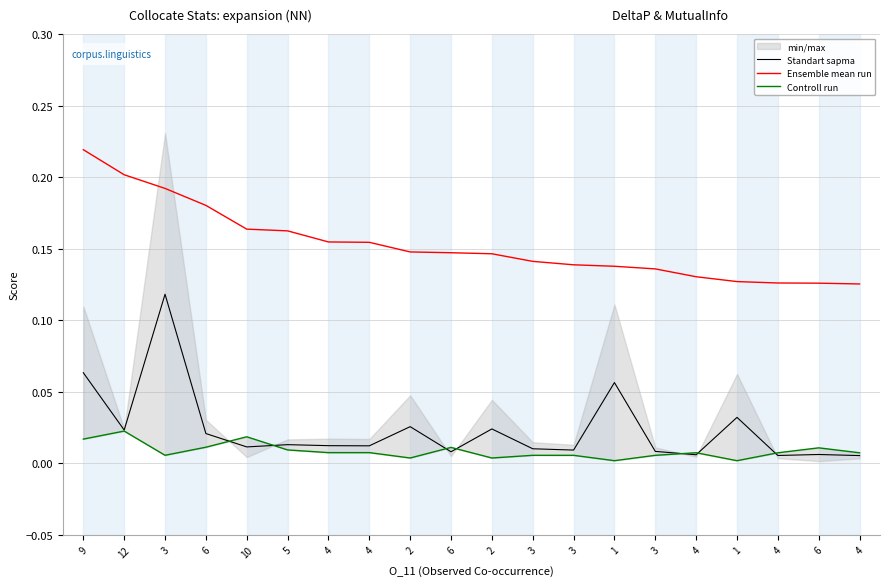

Reading left to right, transcribe all the data shown in this chart.

Standart sapma: 9=0.1	12=0.0	3=0.1	6=0.0	10=0.0	5=0.0	4=0.0	4=0.0	2=0.0	6=0.0	2=0.0	3=0.0	3=0.0	1=0.1	3=0.0	4=0.0	1=0.0	4=0.0	6=0.0	4=0.0
Ensemble mean run: 9=0.2	12=0.2	3=0.2	6=0.2	10=0.2	5=0.2	4=0.2	4=0.2	2=0.1	6=0.1	2=0.1	3=0.1	3=0.1	1=0.1	3=0.1	4=0.1	1=0.1	4=0.1	6=0.1	4=0.1
Controll run: 9=0.0	12=0.0	3=0.0	6=0.0	10=0.0	5=0.0	4=0.0	4=0.0	2=0.0	6=0.0	2=0.0	3=0.0	3=0.0	1=0.0	3=0.0	4=0.0	1=0.0	4=0.0	6=0.0	4=0.0